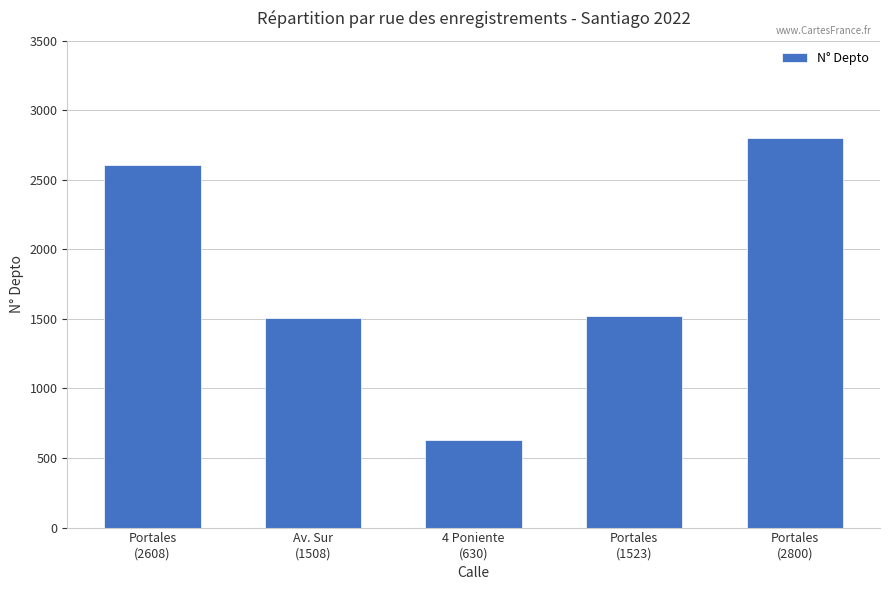

How many categories are shown in the chart?

5